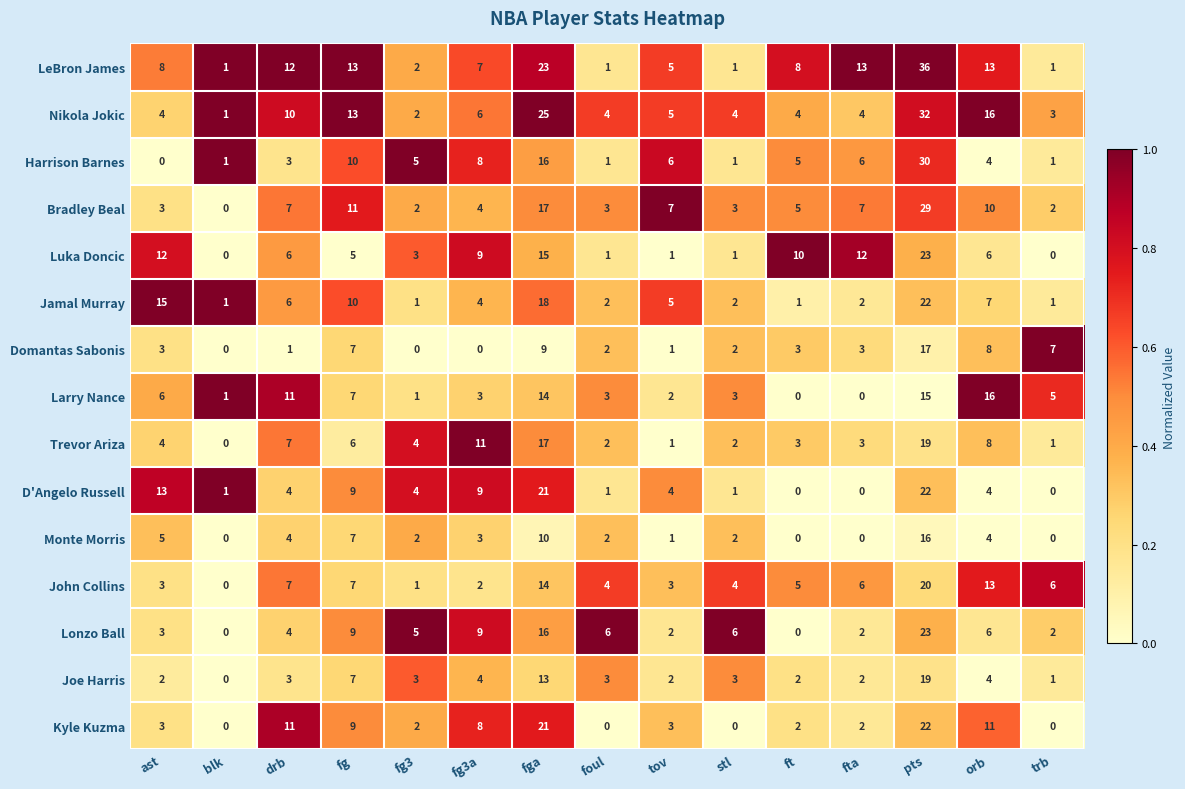

Count the number of categories in the chart.

15